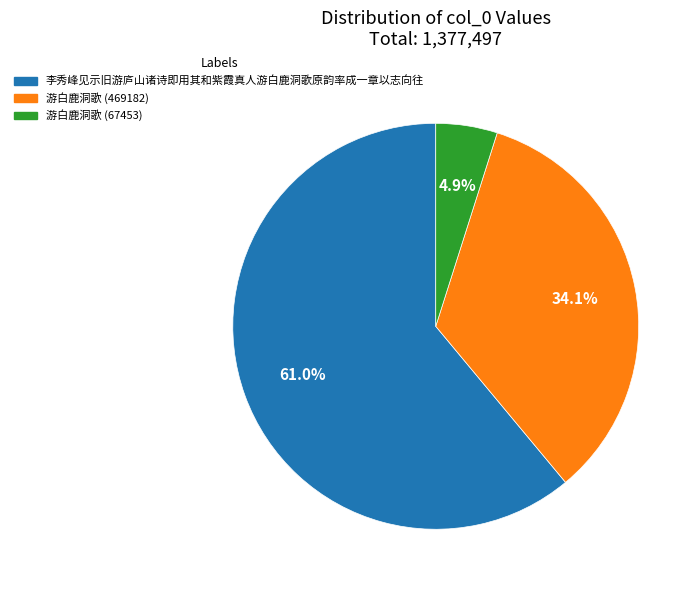

What is the total percentage of 游白鹿洞歌 (67453) and 李秀峰见示旧游庐山诸诗即用其和紫霞真人游白鹿洞歌原韵率成一章以志向往?

65.9%